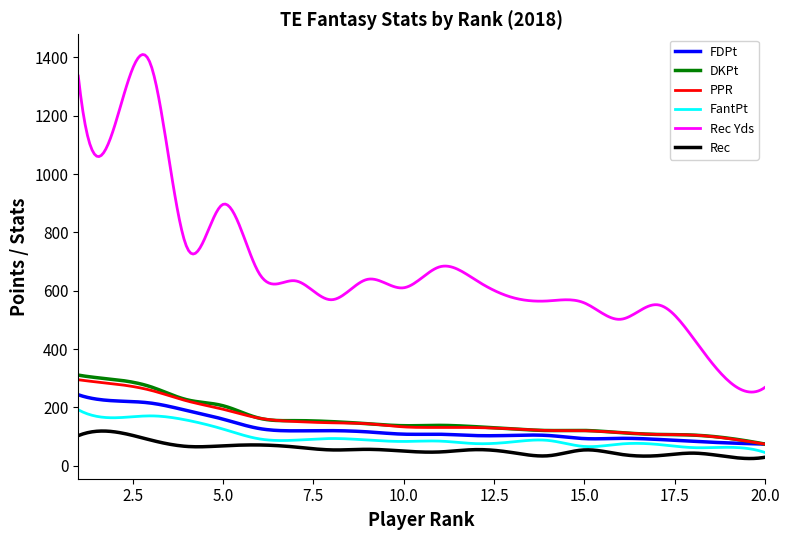

True or false: Rec Yds and PPR cross at least once.

False